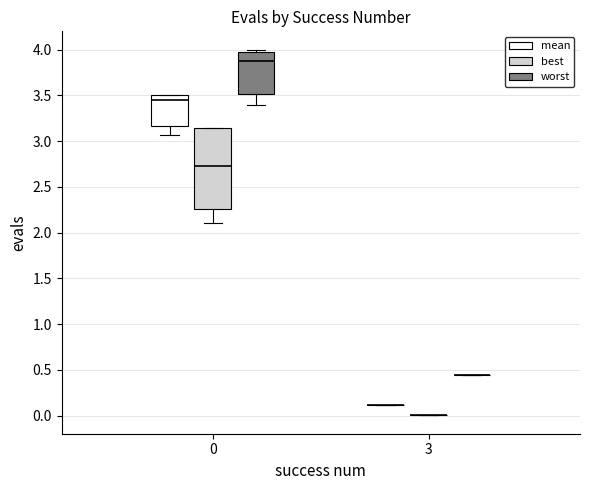

Where is the upper edge of the box for 0 (mean) on the y-axis? The values are not printed on the chart, so give them approximately, as read against the axis.

3.50